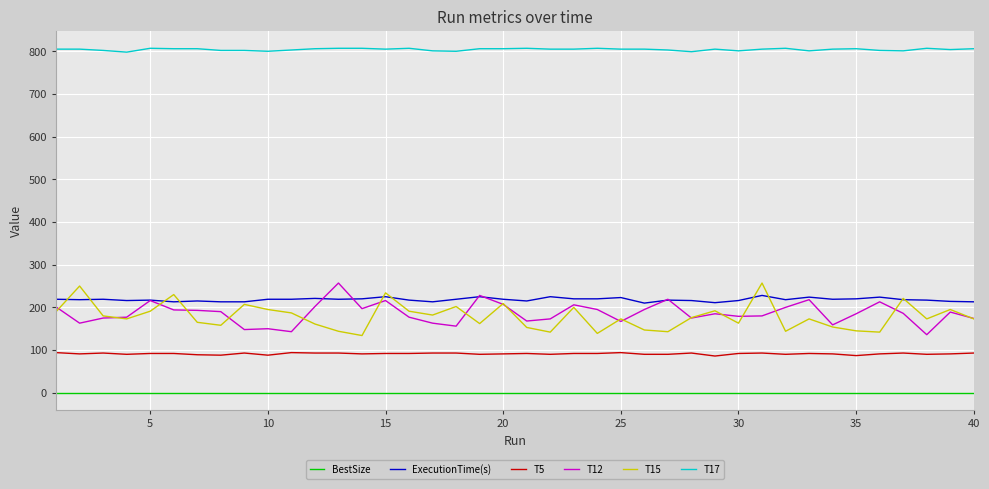

True or false: T17 and T5 intersect in this chart.

False